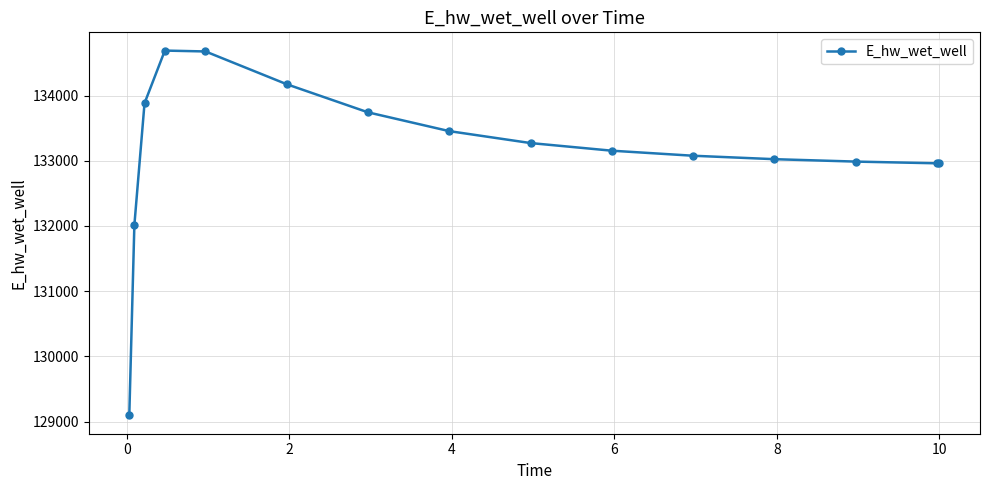

What is the difference between the maximum and minimum values?

5596.2